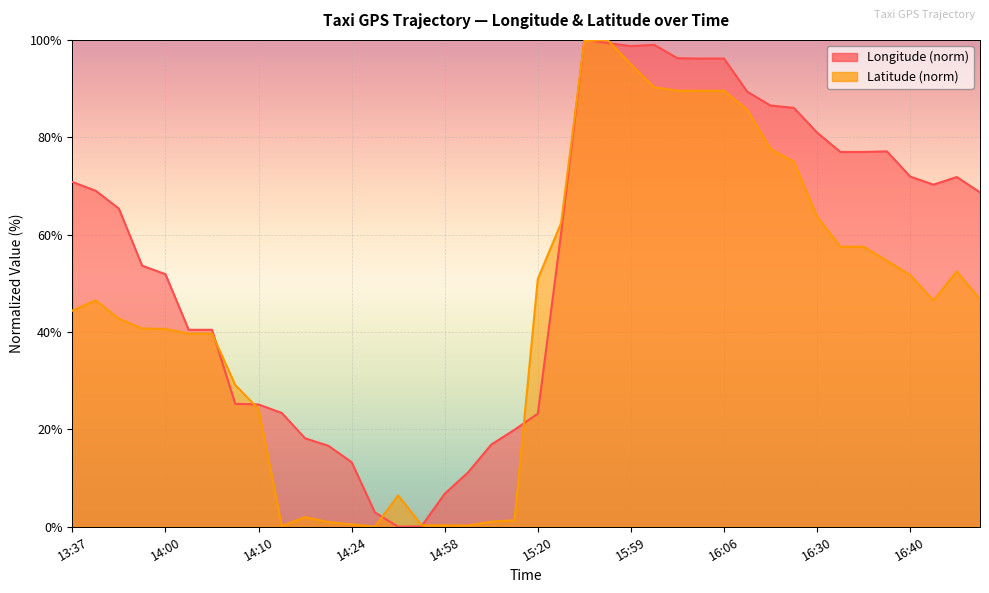

What is the total value across all series at 16:06?

185.7